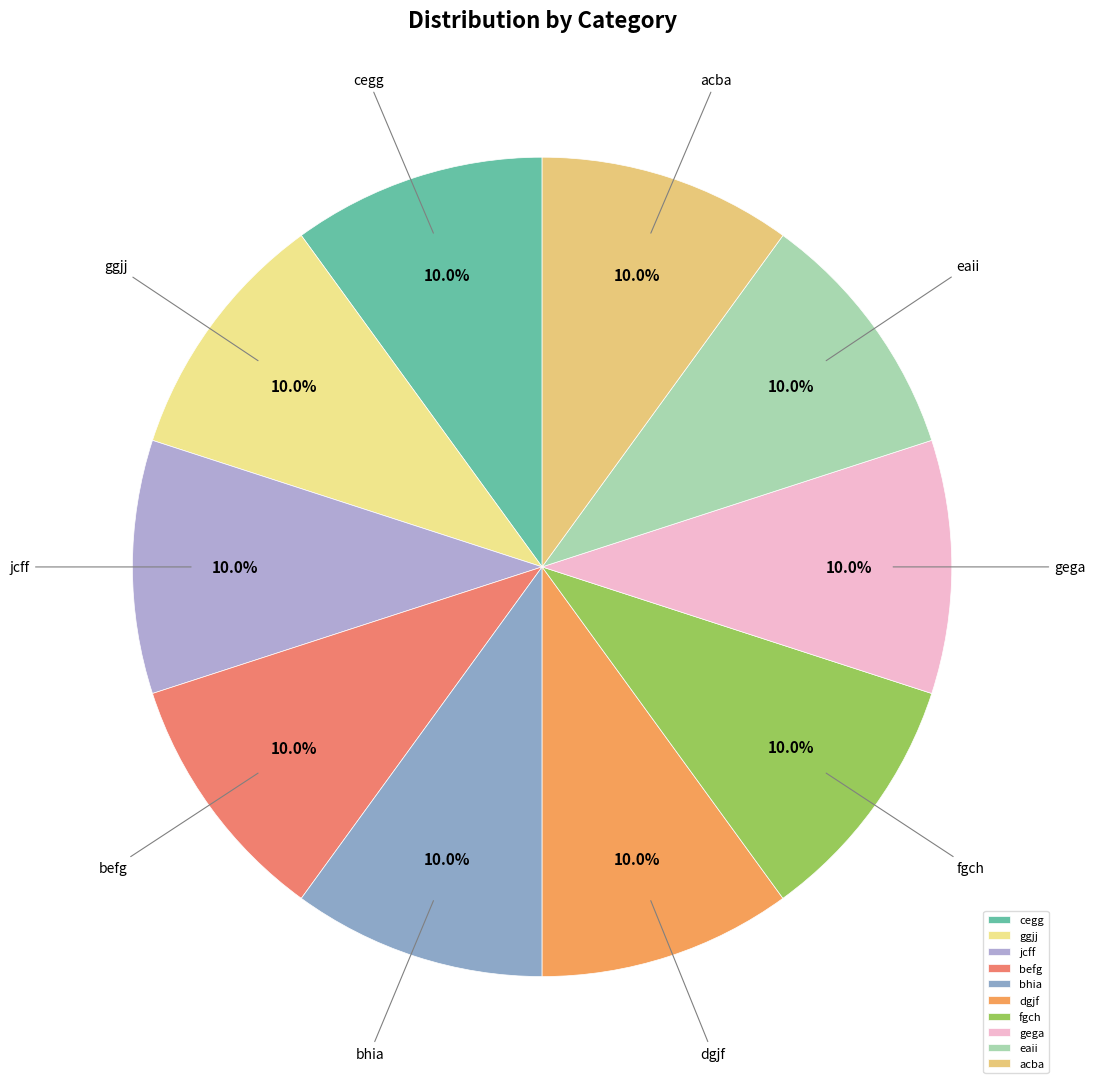

To the nearest percent, what portion does jcff represent?

10%